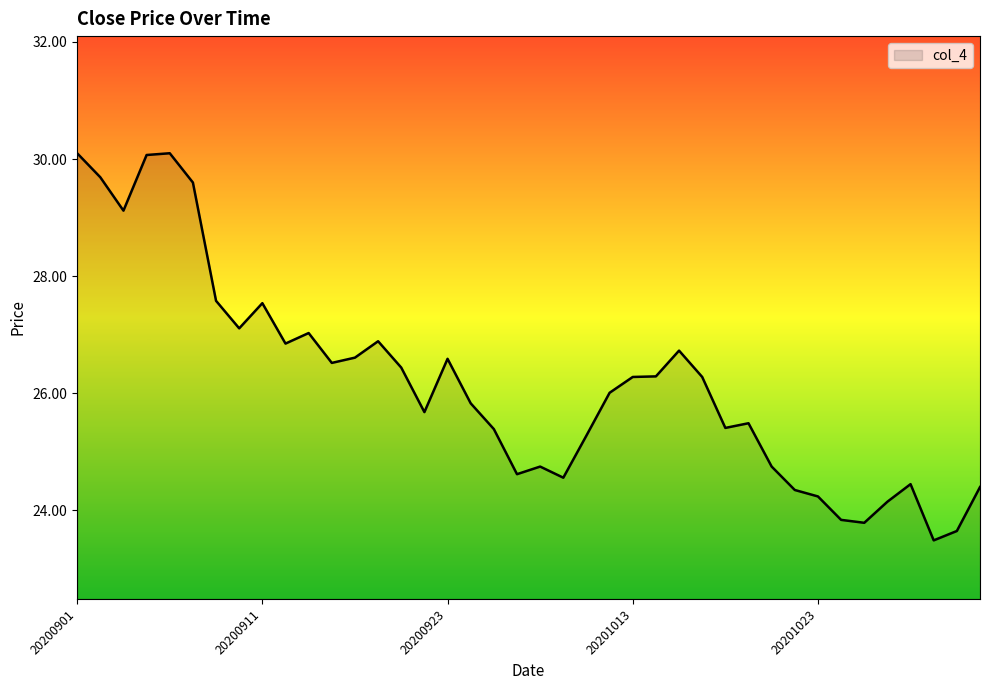

What is the difference between the maximum and minimum values?

6.6